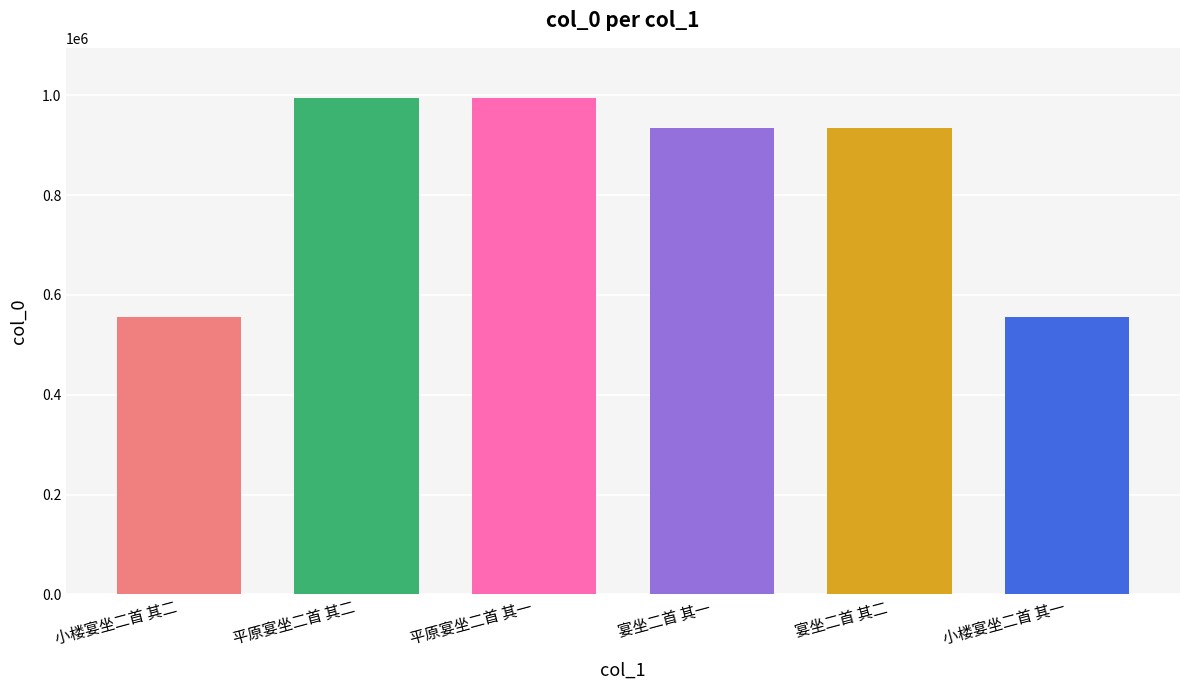

Approximately how many times larger is the value at 宴坐二首 其二 compared to 小楼宴坐二首 其二?

1.7